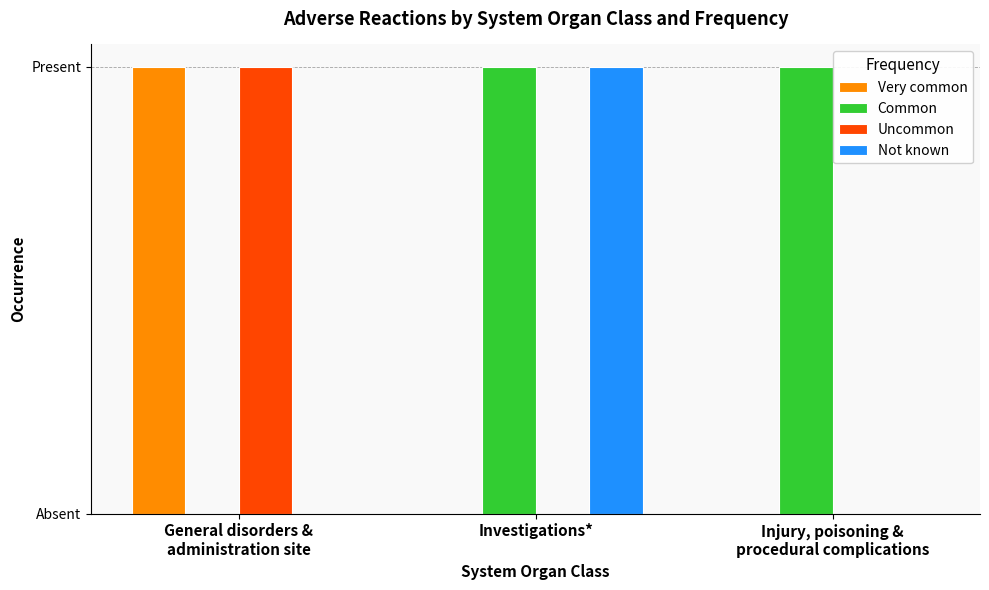

At which category does the chart reach its peak across all series?

General disorders &
administration site